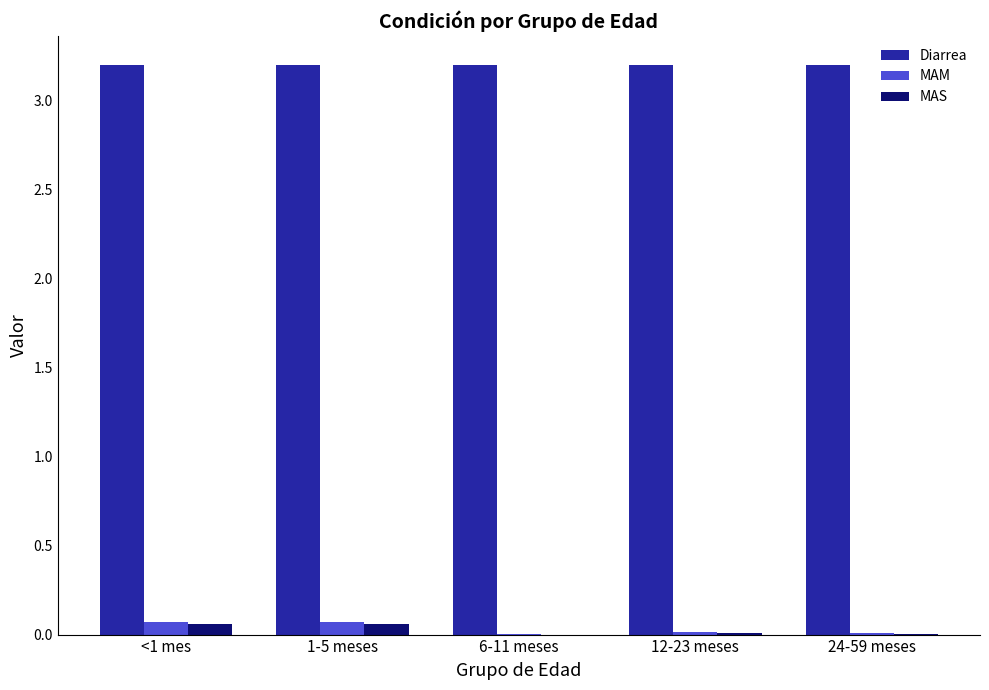

Is it true that Diarrea equals 3.2 at 6-11 meses?

True